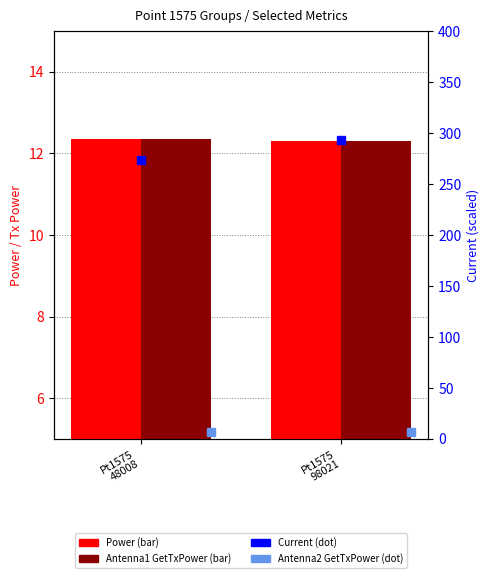

Reading right to left, list all the values displayed in this chart.

Power: 12.3	12.4
Antenna1 GetTxPower: 12.3	12.4
Current: 293.5	273.6
Antenna2 GetTxPower: 7.0	6.8